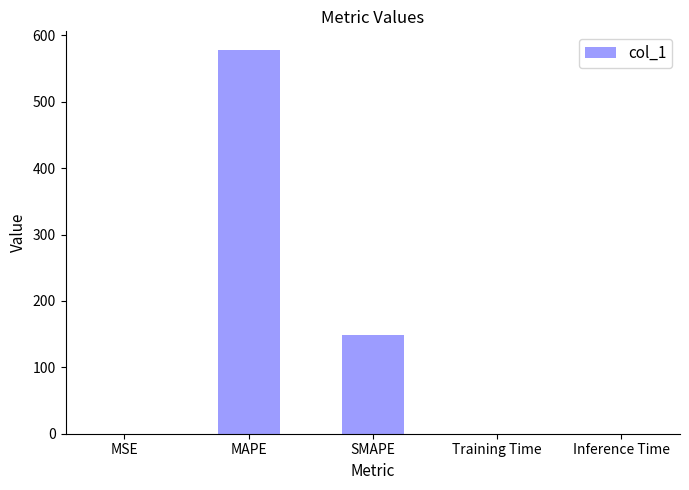

At which category does the chart reach its peak across all series?

MAPE